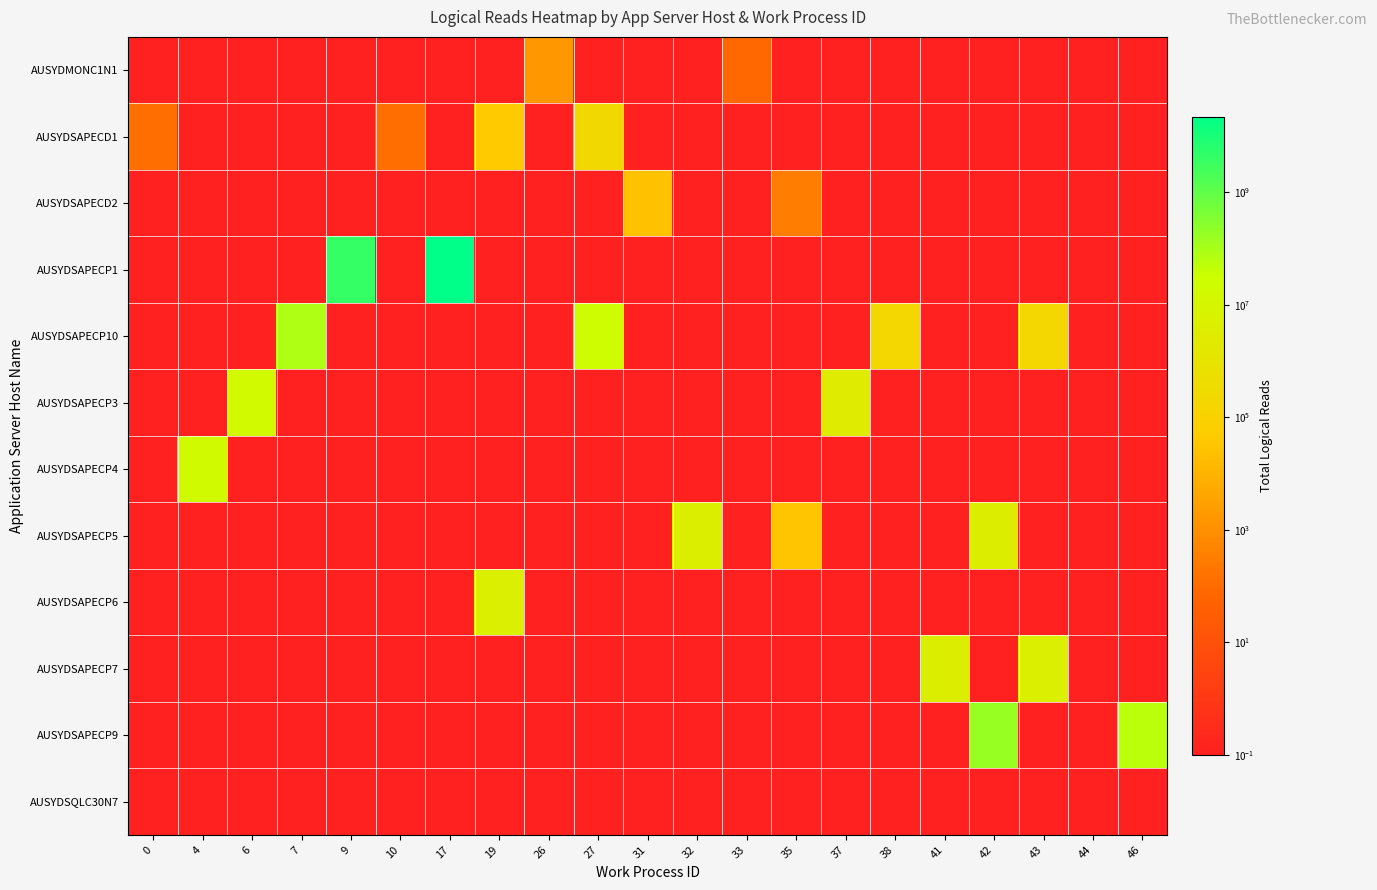

At which category does the chart reach its peak across all series?

17